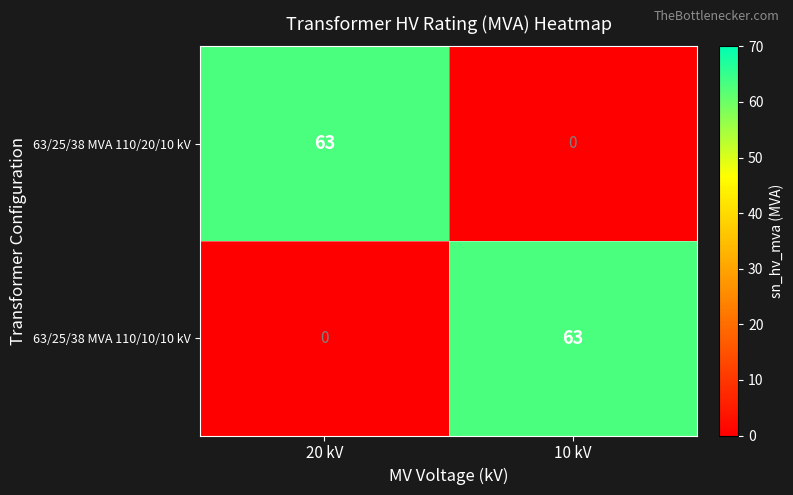

What is the total value across all series at 20 kV?

63